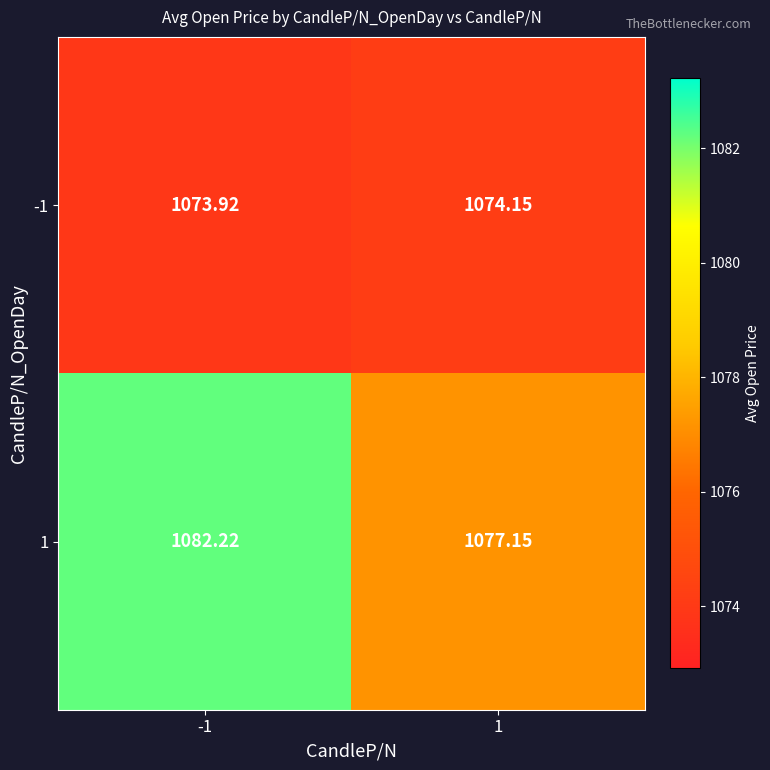

List the series in order of their peak value, highest first.

1, -1